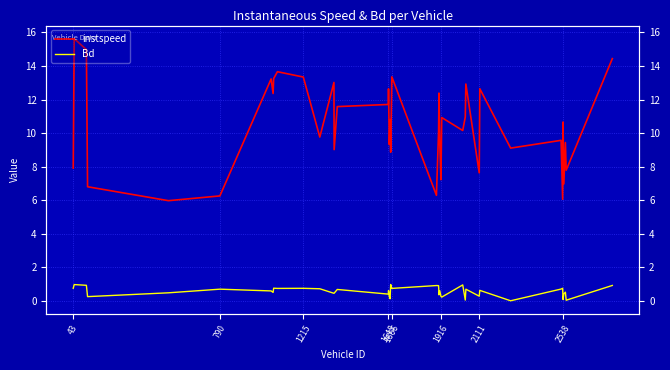

Does the chart have visible grid lines?

Yes